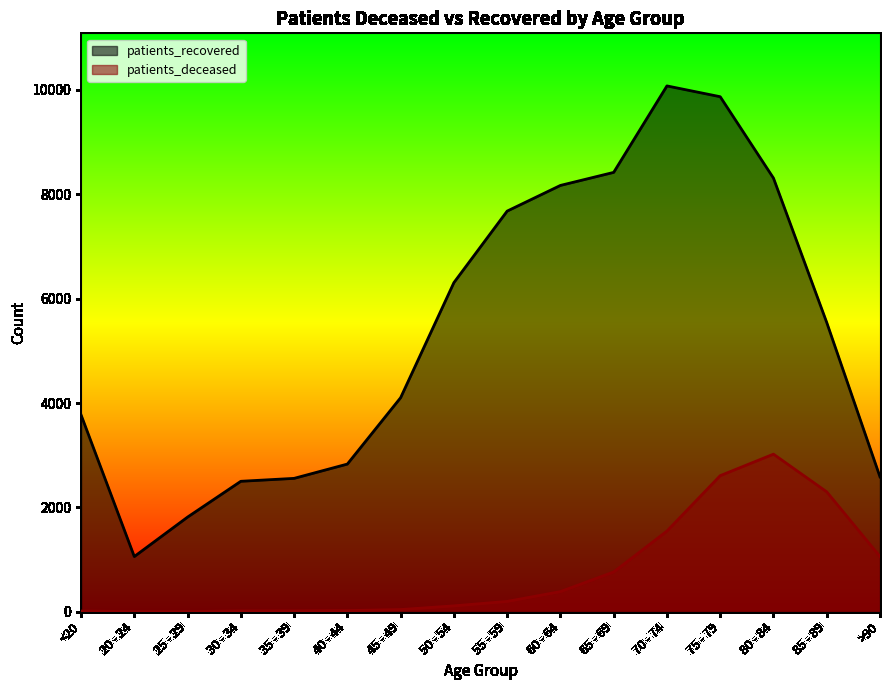

What is the value of the patients_recovered point at the 16th from the left?

2584